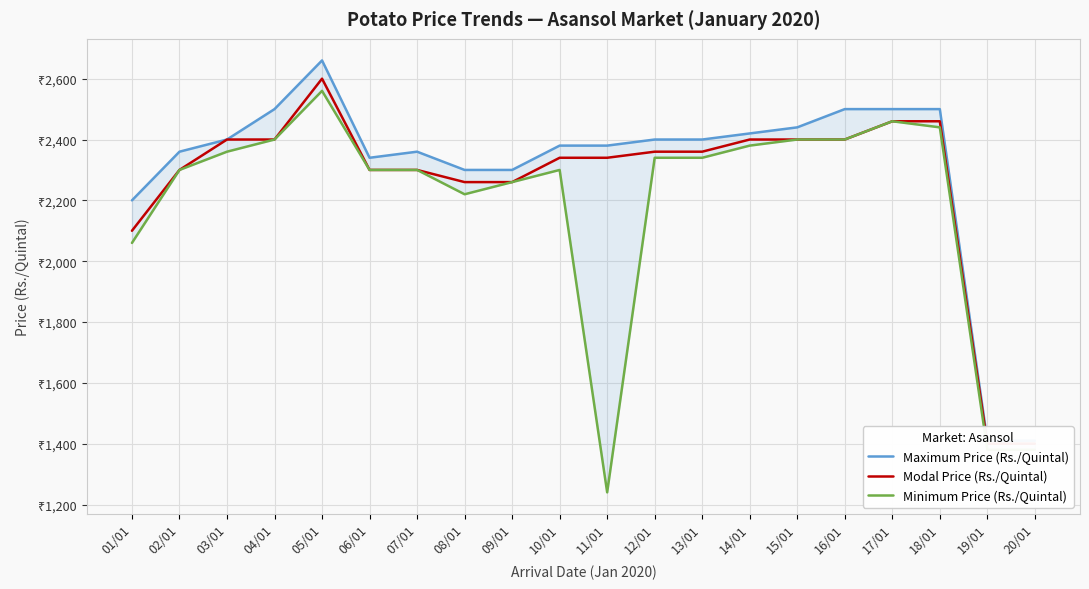

Reading right to left, list all the values displayed in this chart.

Maximum Price (Rs./Quintal): 1410	1410	2500	2500	2500	2440	2420	2400	2400	2380	2380	2300	2300	2360	2340	2660	2500	2400	2360	2200
Modal Price (Rs./Quintal): 1400	1400	2460	2460	2400	2400	2400	2360	2360	2340	2340	2260	2260	2300	2300	2600	2400	2400	2300	2100
Minimum Price (Rs./Quintal): 1380	1380	2440	2460	2400	2400	2380	2340	2340	1240	2300	2260	2220	2300	2300	2560	2400	2360	2300	2060